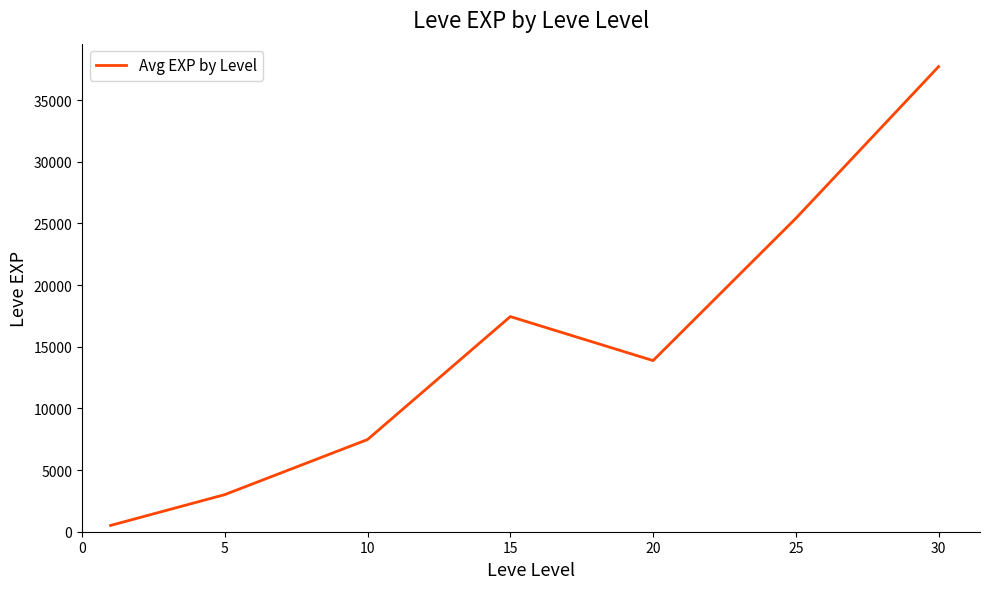

True or false: the data has more than 2 interior local peaks.

False